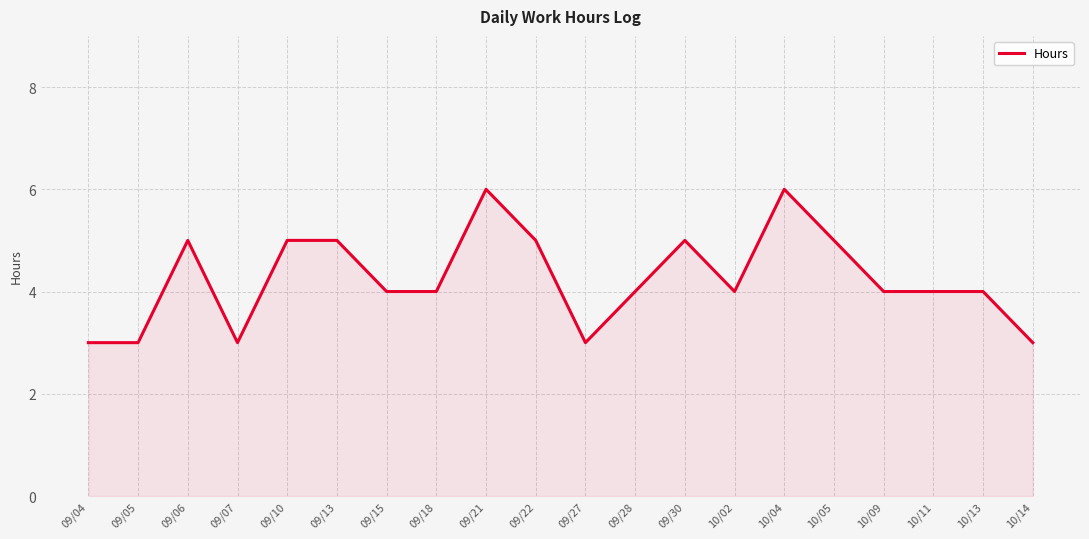

What position from the right is 09/15?

14